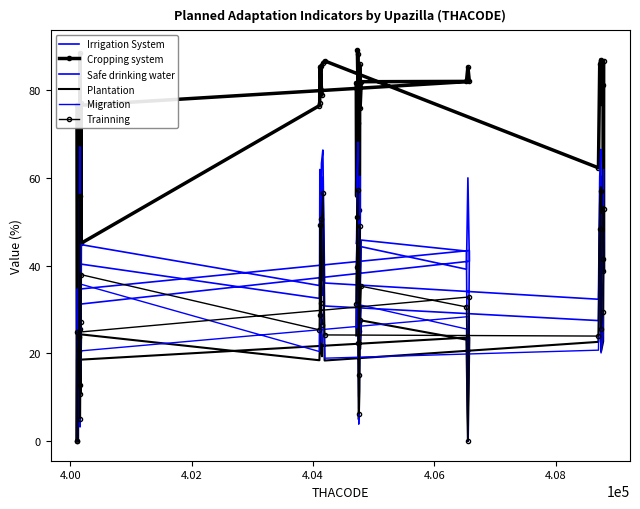

The value of Migration at 29 is 25.2. True or false?

False